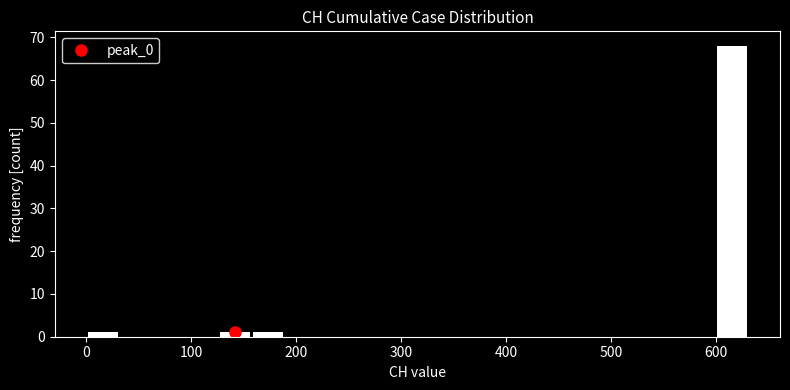

Around what value on the x-axis is the tallest bar? Give the approximate position of its centre, as read against the axis.

620